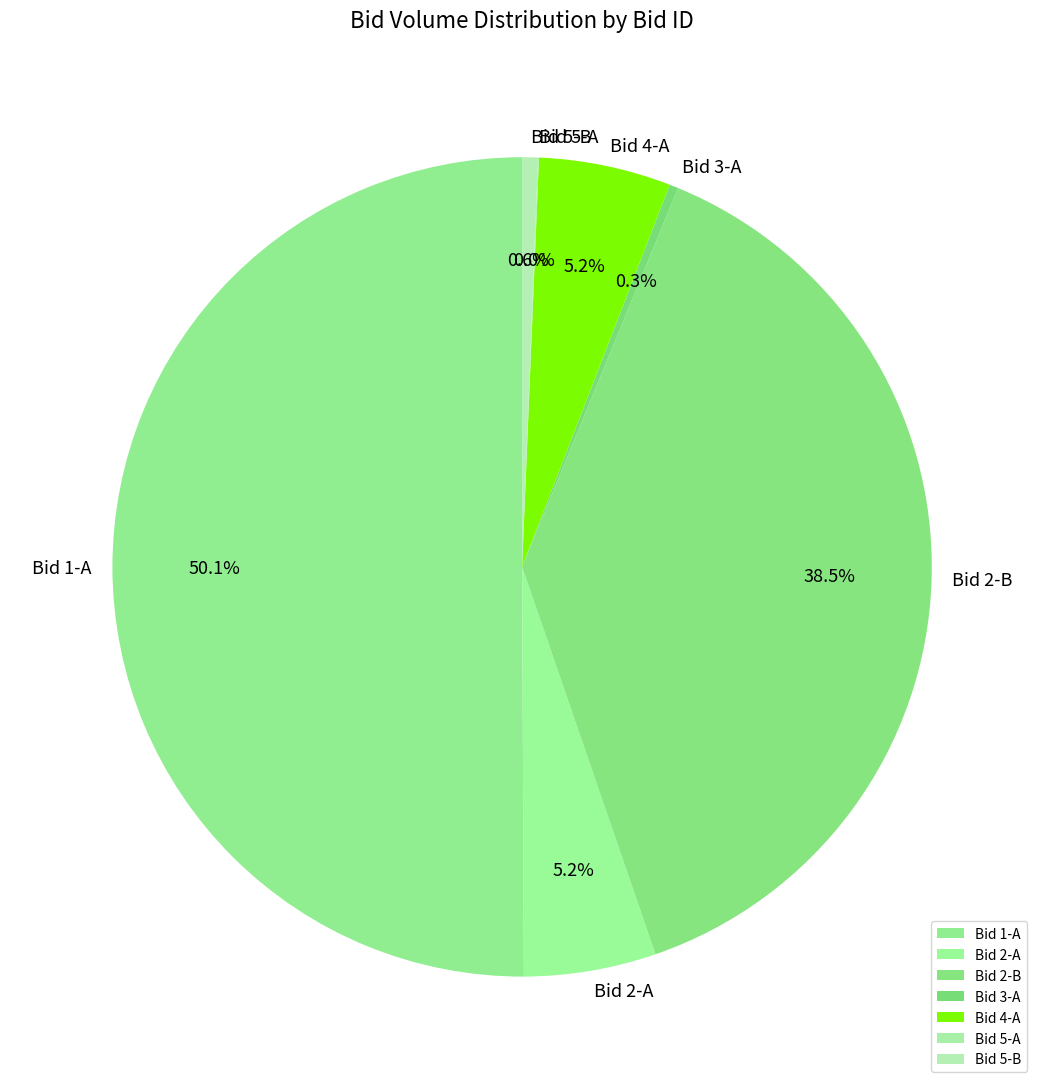

Does Bid 4-A account for over 50% of the chart?

No